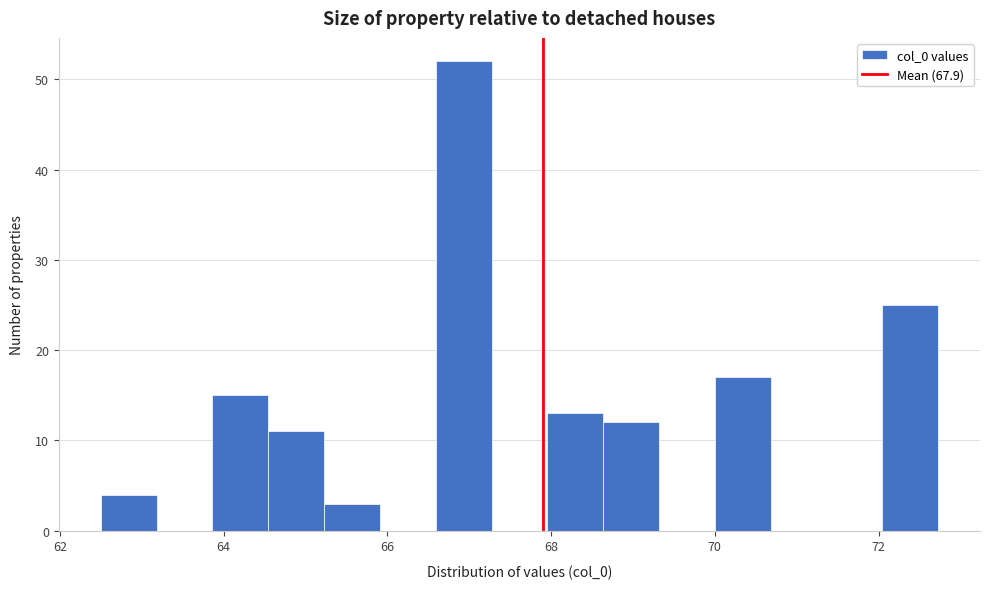

Around what value on the x-axis is the tallest bar? Give the approximate position of its centre, as read against the axis.

67.0